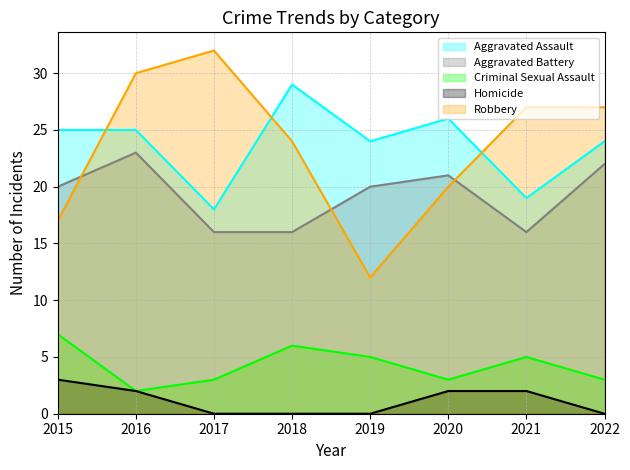

What is the difference between the maximum and minimum values in the Robbery series?

20